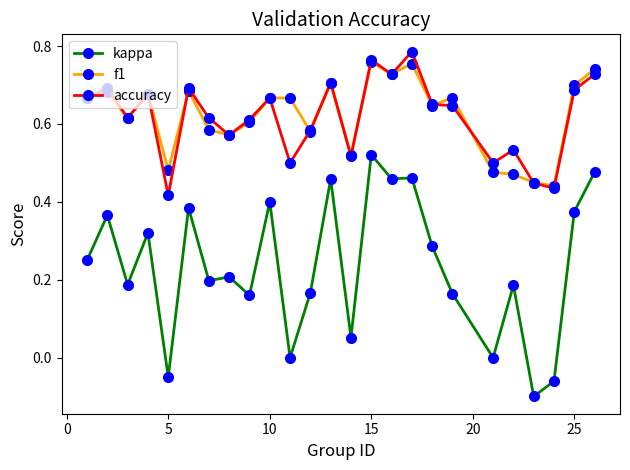

True or false: accuracy and kappa intersect in this chart.

False